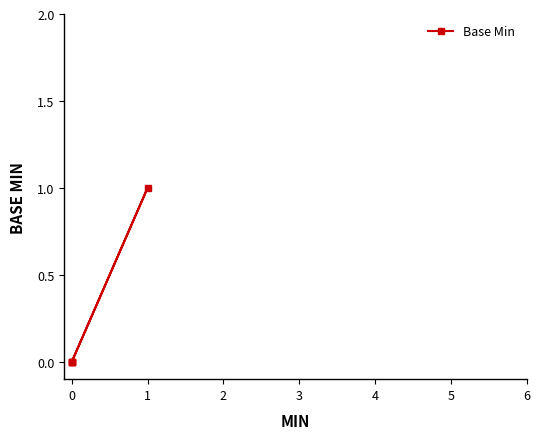

How many distinct data groups are displayed?

1